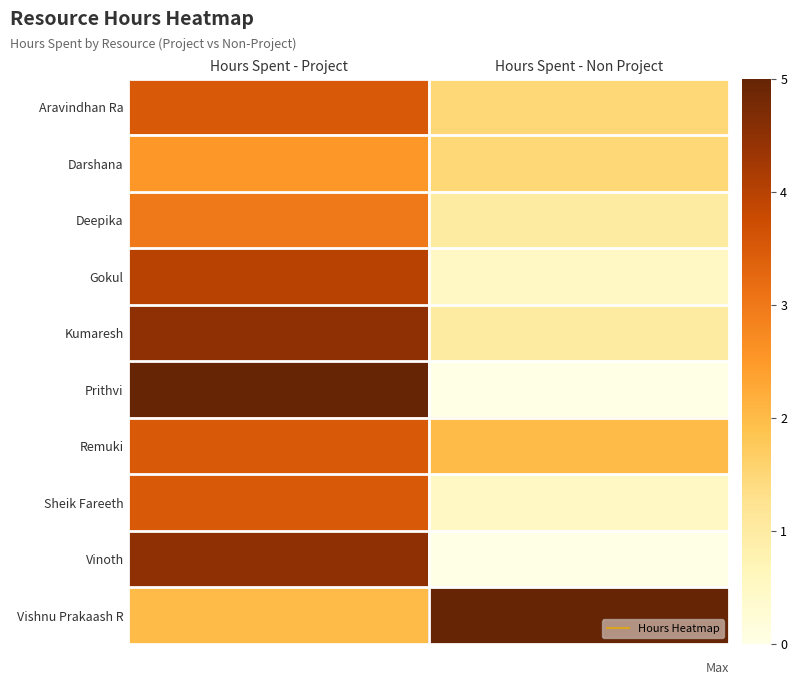

At how many categories does at least one series exceed 0?

2